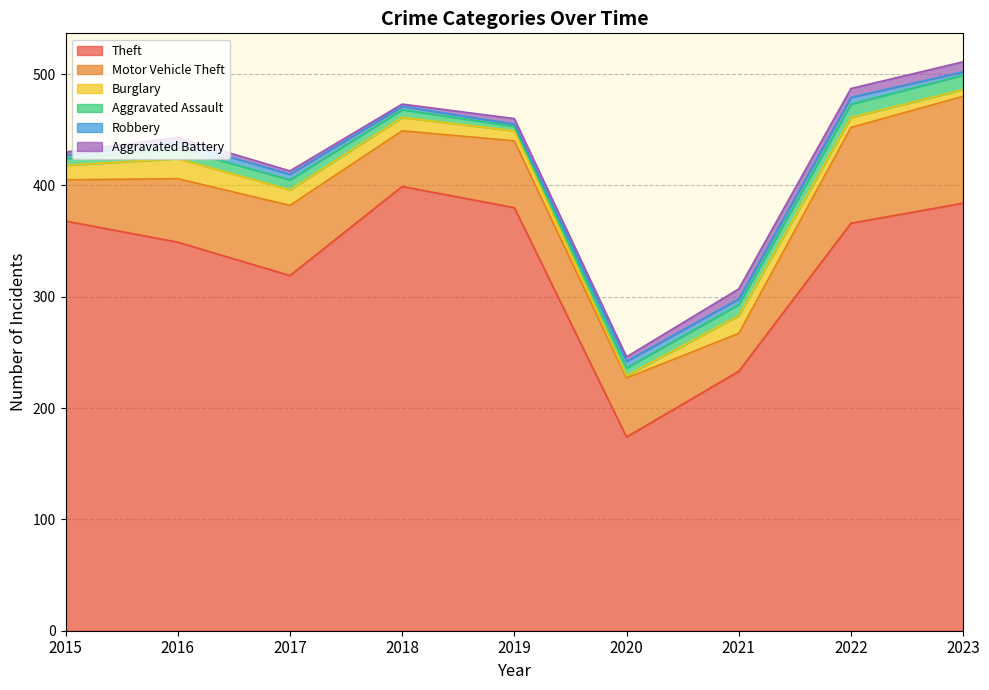

Does the chart display data point markers on the line(s)?

No